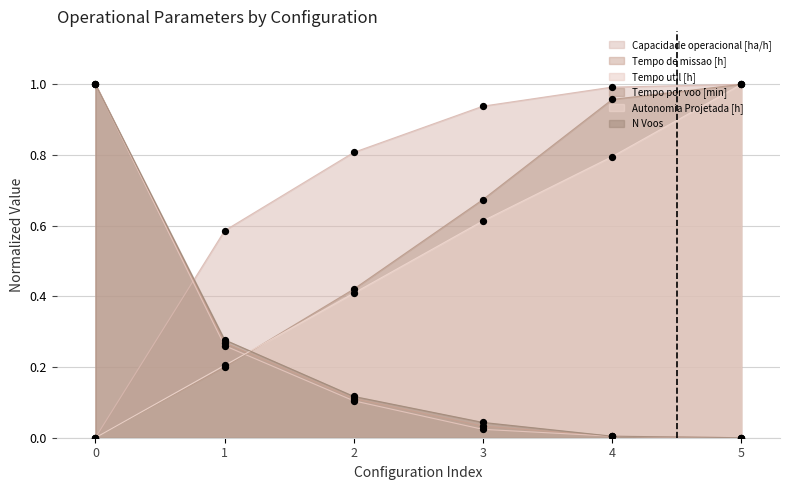

What are all the series names shown in the legend?

Capacidade operacional [ha/h], Tempo de missao [h], Tempo util [h], Tempo por voo [min], Autonomia Projetada [h], N Voos